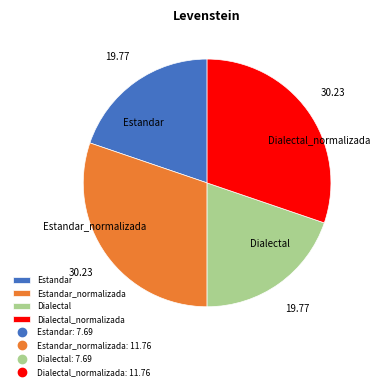

What is the ratio of the value at Estandar to the value at Dialectal?

1.0